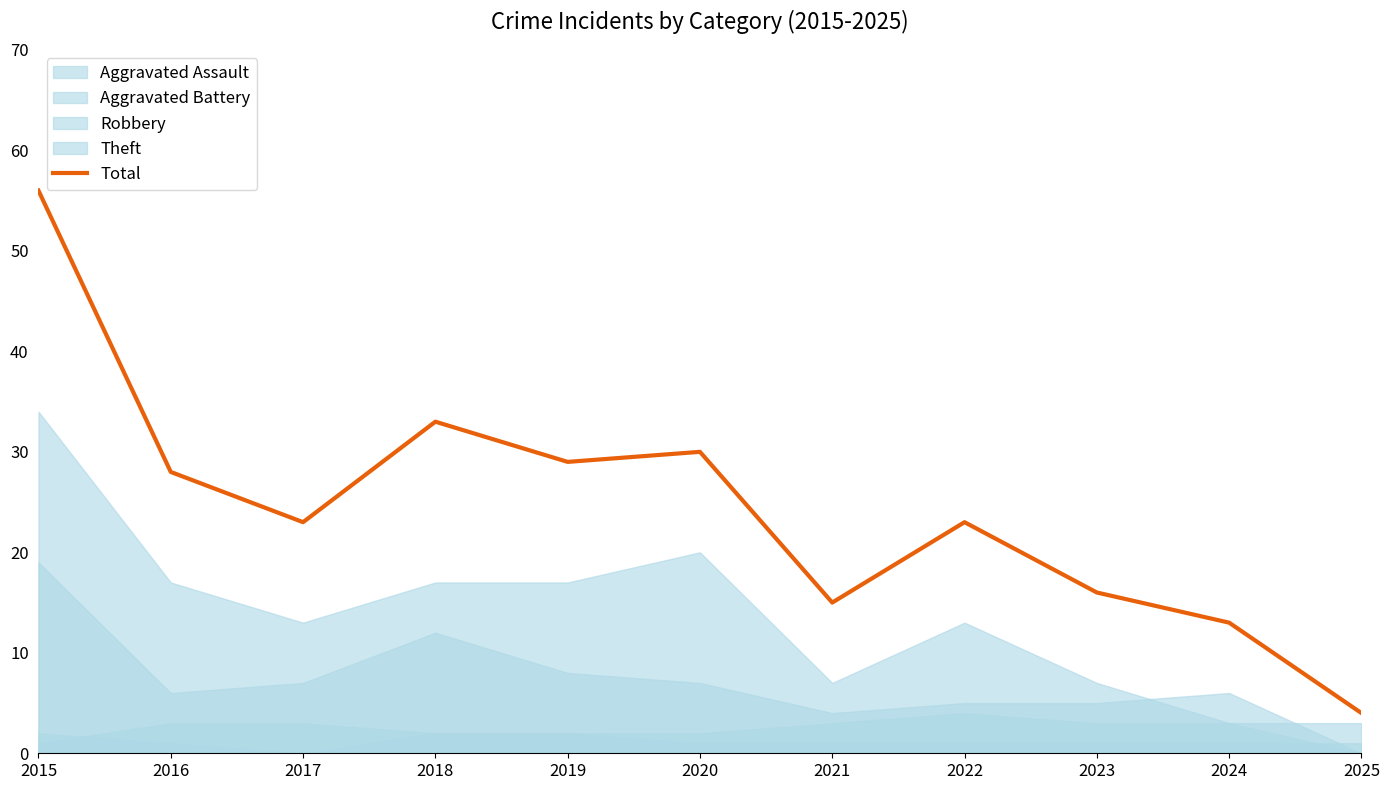

At which label is the value closest to 30?

2020